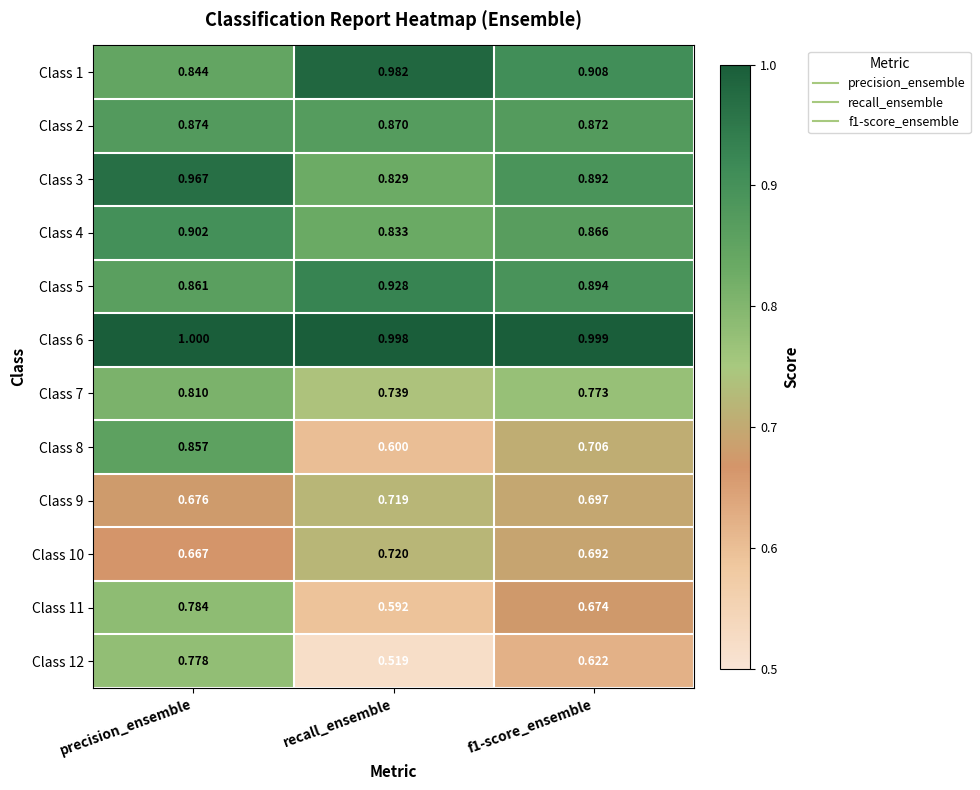

Is the value of Class 9 at recall_ensemble greater than the value of Class 1 at f1-score_ensemble?

No